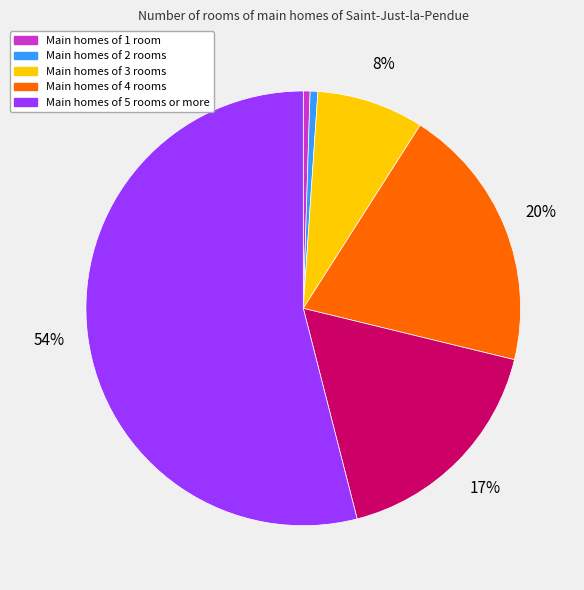

Is there a majority slice in this chart?

Yes